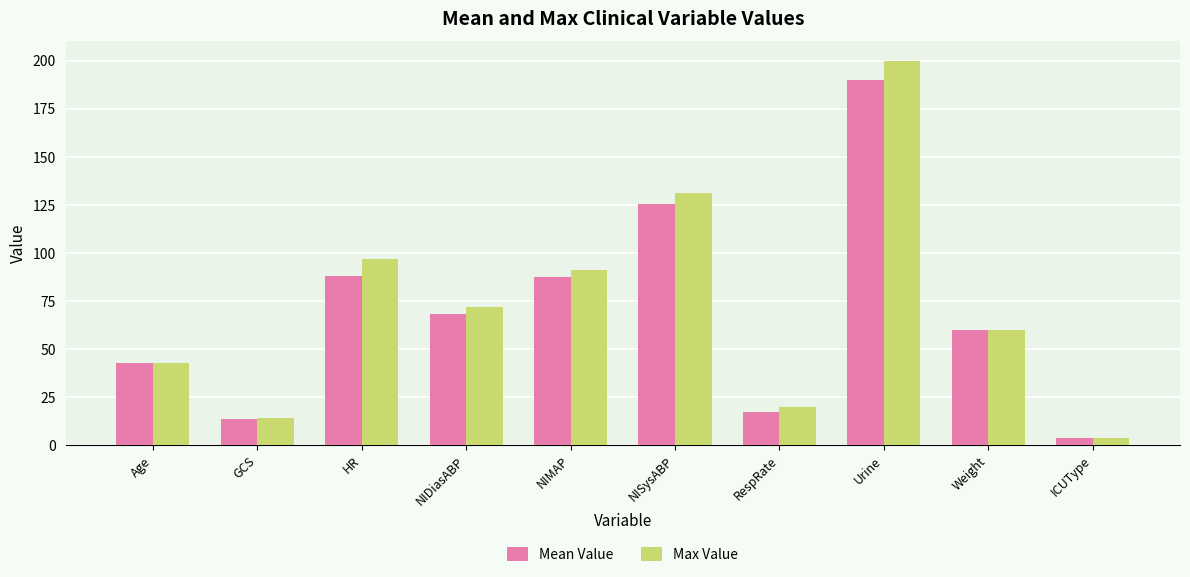

At which category is the sum across all series the highest?

Urine